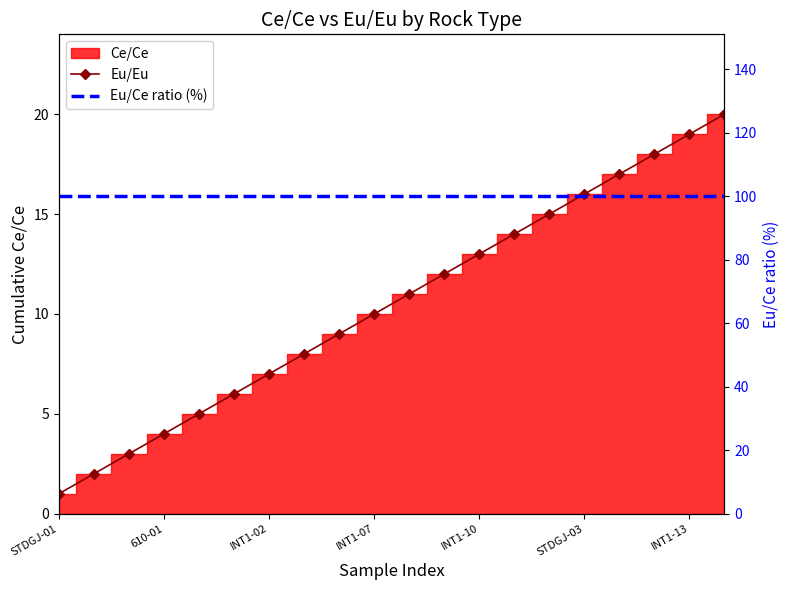

At which category does the chart reach its minimum across all series?

STDGJ-01